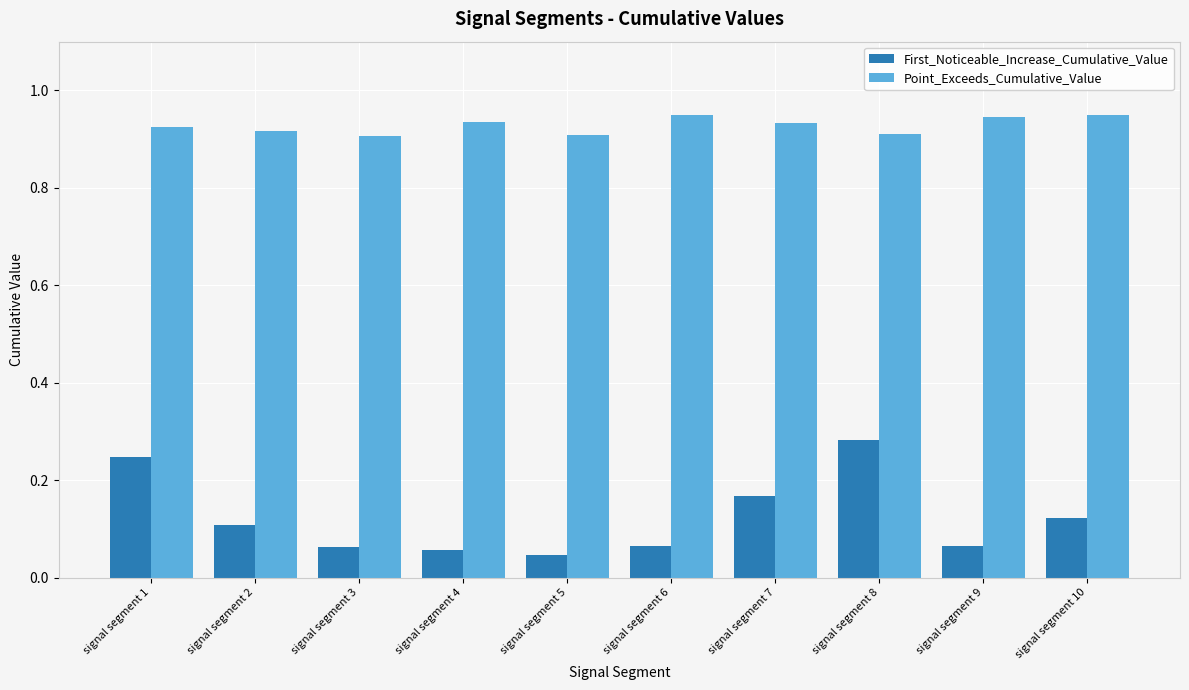

Between signal segment 1 and signal segment 10, which series saw the biggest shift?

First_Noticeable_Increase_Cumulative_Value